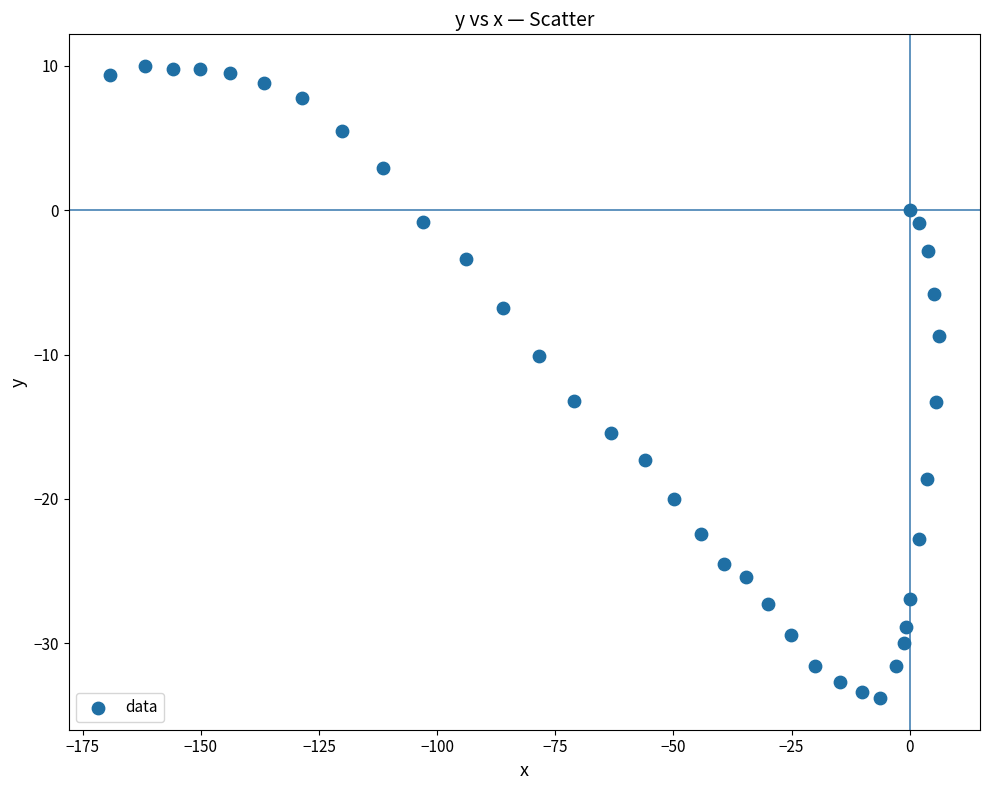

What is the range of X values (max minus min)?

175.3